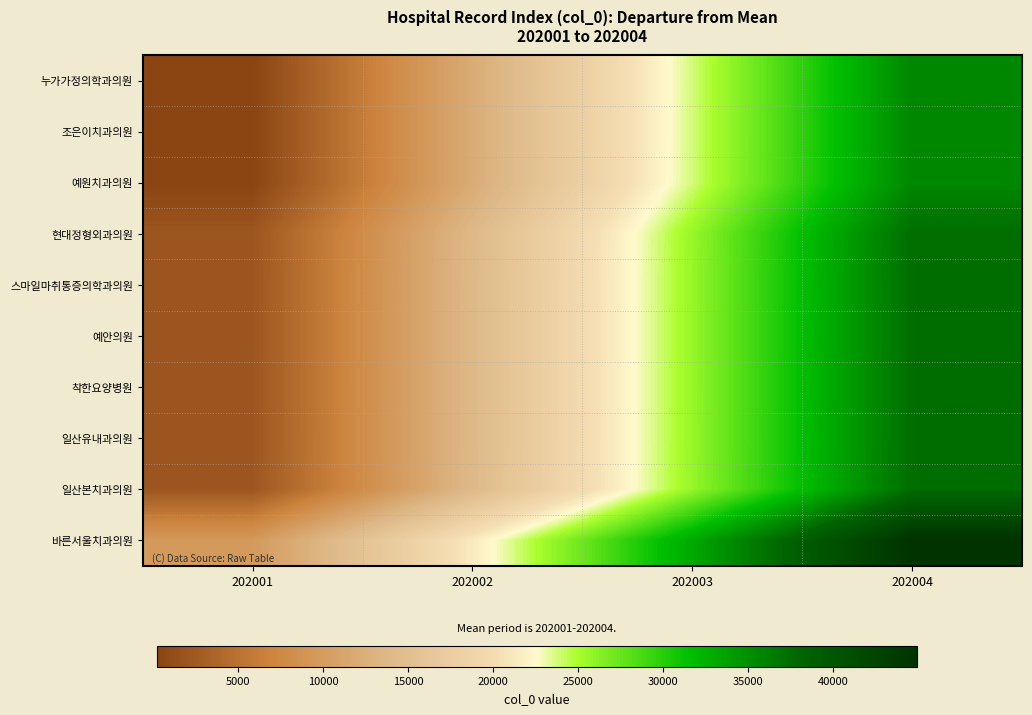

What is the spread (max minus min) of values at 202003?

9370